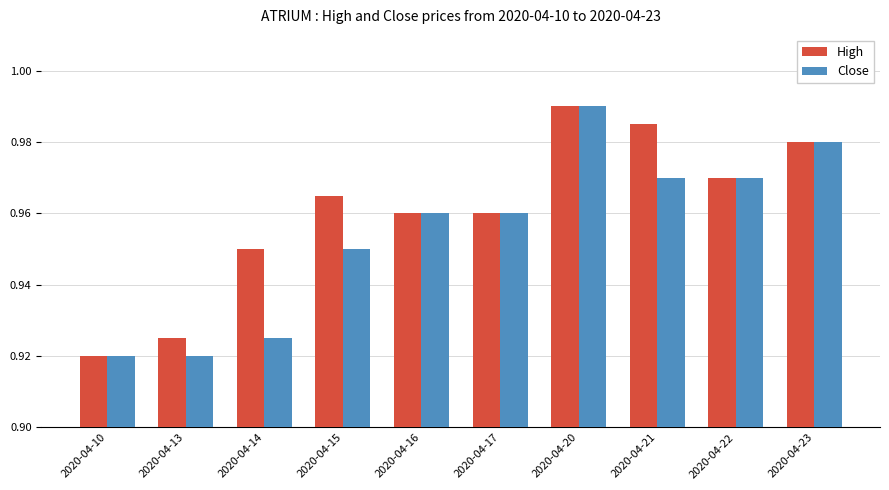

At which label does Close reach its peak?

2020-04-20